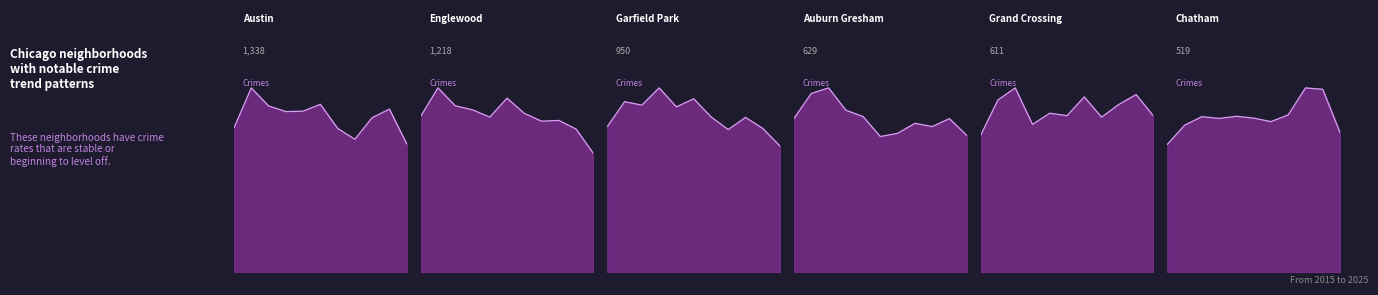

True or false: Garfield Park line and Auburn Gresham line intersect in this chart.

False